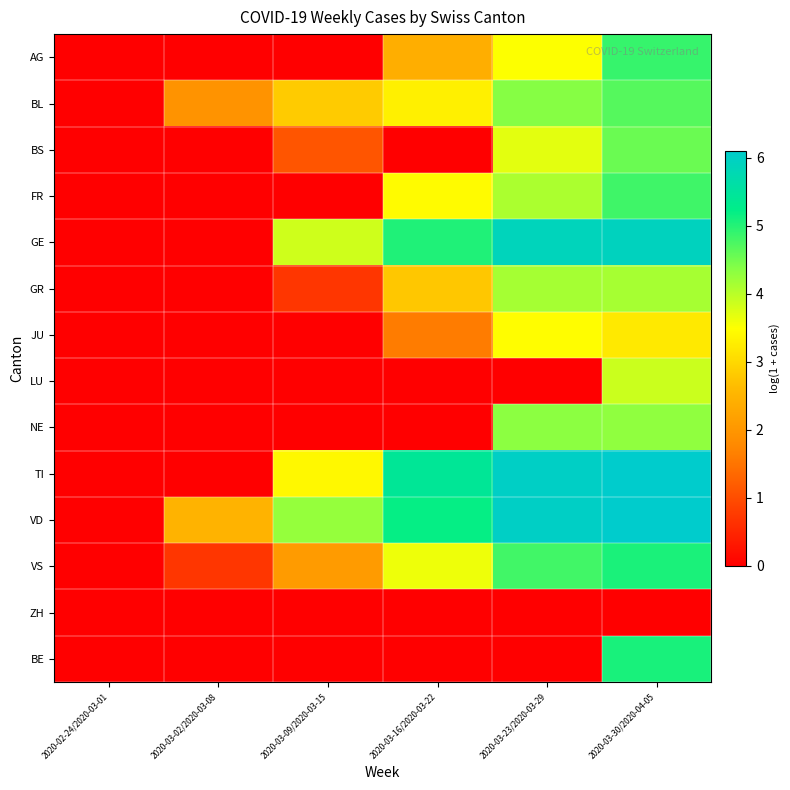

Reading left to right, list all the values displayed in this chart.

AG: 2020-02-24/2020-03-01=0.0	2020-03-02/2020-03-08=0.0	2020-03-09/2020-03-15=0.0	2020-03-16/2020-03-22=2.4	2020-03-23/2020-03-29=3.5	2020-03-30/2020-04-05=4.9
BL: 2020-02-24/2020-03-01=0.0	2020-03-02/2020-03-08=1.9	2020-03-09/2020-03-15=2.8	2020-03-16/2020-03-22=3.3	2020-03-23/2020-03-29=4.4	2020-03-30/2020-04-05=4.7
BS: 2020-02-24/2020-03-01=0.0	2020-03-02/2020-03-08=0.0	2020-03-09/2020-03-15=1.1	2020-03-16/2020-03-22=0.0	2020-03-23/2020-03-29=3.7	2020-03-30/2020-04-05=4.5
FR: 2020-02-24/2020-03-01=0.0	2020-03-02/2020-03-08=0.0	2020-03-09/2020-03-15=0.0	2020-03-16/2020-03-22=3.4	2020-03-23/2020-03-29=4.1	2020-03-30/2020-04-05=4.8
GE: 2020-02-24/2020-03-01=0.0	2020-03-02/2020-03-08=0.0	2020-03-09/2020-03-15=3.9	2020-03-16/2020-03-22=5.0	2020-03-23/2020-03-29=5.9	2020-03-30/2020-04-05=5.9
GR: 2020-02-24/2020-03-01=0.0	2020-03-02/2020-03-08=0.0	2020-03-09/2020-03-15=0.7	2020-03-16/2020-03-22=2.8	2020-03-23/2020-03-29=4.1	2020-03-30/2020-04-05=4.1
JU: 2020-02-24/2020-03-01=0.0	2020-03-02/2020-03-08=0.0	2020-03-09/2020-03-15=0.0	2020-03-16/2020-03-22=1.6	2020-03-23/2020-03-29=3.5	2020-03-30/2020-04-05=3.2
LU: 2020-02-24/2020-03-01=0.0	2020-03-02/2020-03-08=0.0	2020-03-09/2020-03-15=0.0	2020-03-16/2020-03-22=0.0	2020-03-23/2020-03-29=0.0	2020-03-30/2020-04-05=3.9
NE: 2020-02-24/2020-03-01=0.0	2020-03-02/2020-03-08=0.0	2020-03-09/2020-03-15=0.0	2020-03-16/2020-03-22=0.0	2020-03-23/2020-03-29=4.3	2020-03-30/2020-04-05=4.3
TI: 2020-02-24/2020-03-01=0.0	2020-03-02/2020-03-08=0.0	2020-03-09/2020-03-15=3.4	2020-03-16/2020-03-22=5.4	2020-03-23/2020-03-29=6.0	2020-03-30/2020-04-05=6.1
VD: 2020-02-24/2020-03-01=0.0	2020-03-02/2020-03-08=2.5	2020-03-09/2020-03-15=4.3	2020-03-16/2020-03-22=5.2	2020-03-23/2020-03-29=6.0	2020-03-30/2020-04-05=6.1
VS: 2020-02-24/2020-03-01=0.0	2020-03-02/2020-03-08=0.7	2020-03-09/2020-03-15=2.1	2020-03-16/2020-03-22=3.6	2020-03-23/2020-03-29=4.8	2020-03-30/2020-04-05=5.1
ZH: 2020-02-24/2020-03-01=0.0	2020-03-02/2020-03-08=0.0	2020-03-09/2020-03-15=0.0	2020-03-16/2020-03-22=0.0	2020-03-23/2020-03-29=0.0	2020-03-30/2020-04-05=0.0
BE: 2020-02-24/2020-03-01=0.0	2020-03-02/2020-03-08=0.0	2020-03-09/2020-03-15=0.0	2020-03-16/2020-03-22=0.0	2020-03-23/2020-03-29=0.0	2020-03-30/2020-04-05=5.1